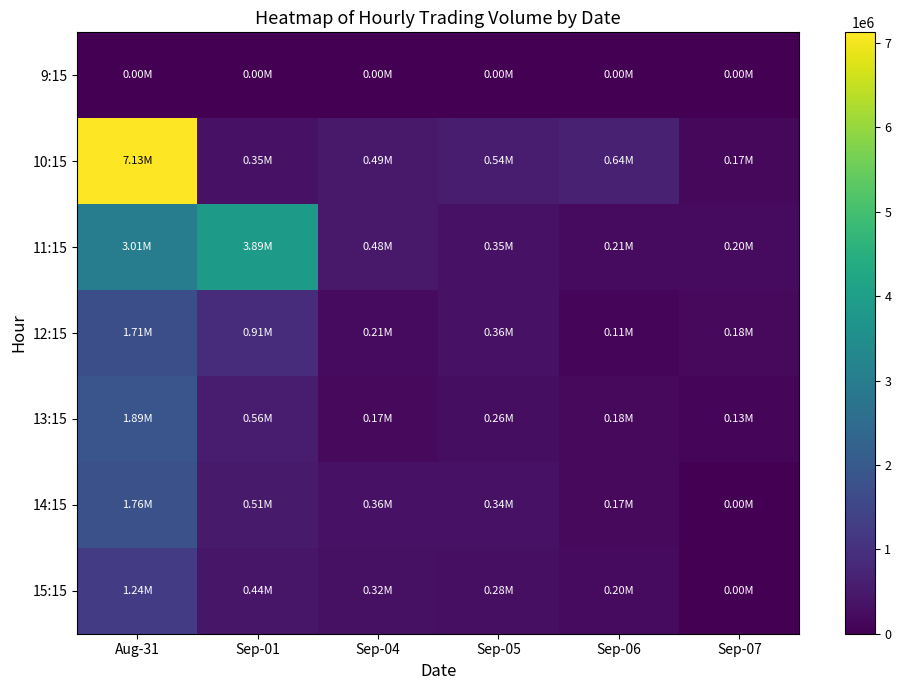

Which category has the lowest value across all series?

Aug-31